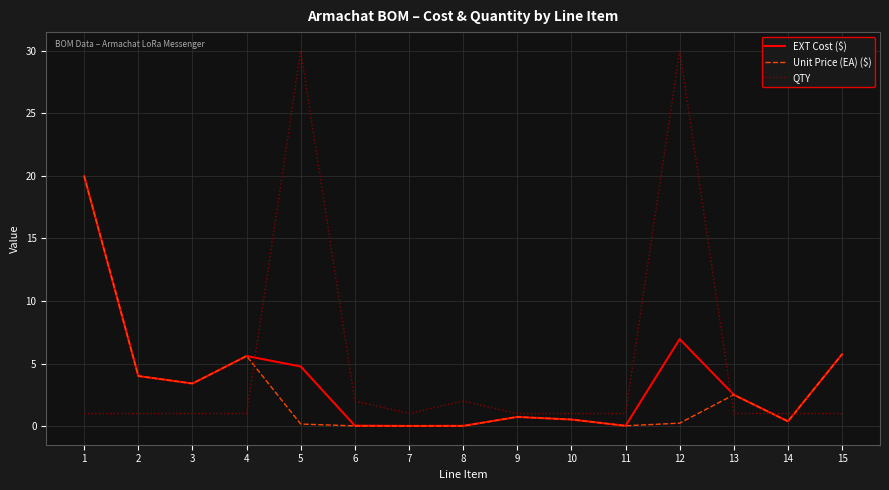

What is the greatest value displayed?

30.0